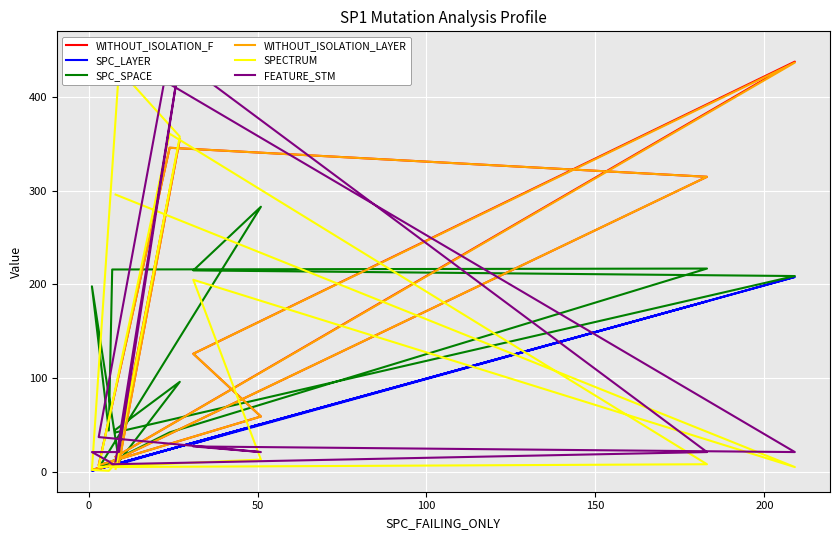

What are all the series names shown in the legend?

WITHOUT_ISOLATION_F, SPC_LAYER, SPC_SPACE, WITHOUT_ISOLATION_LAYER, SPECTRUM, FEATURE_STM